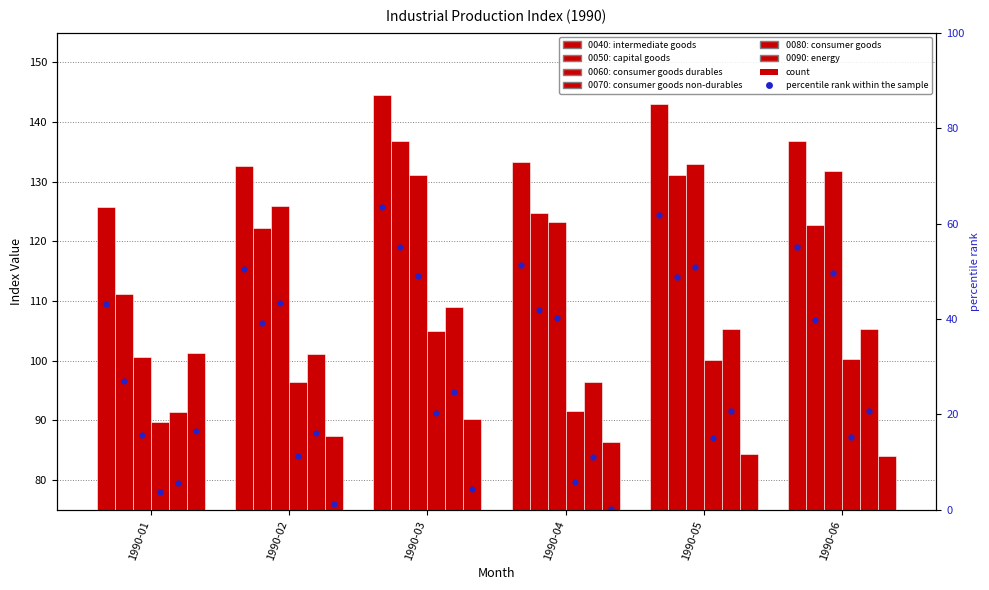

What are all the series names shown in the legend?

0040: intermediate goods, 0050: capital goods, 0060: consumer goods durables, 0070: consumer goods non-durables, 0080: consumer goods, 0090: energy